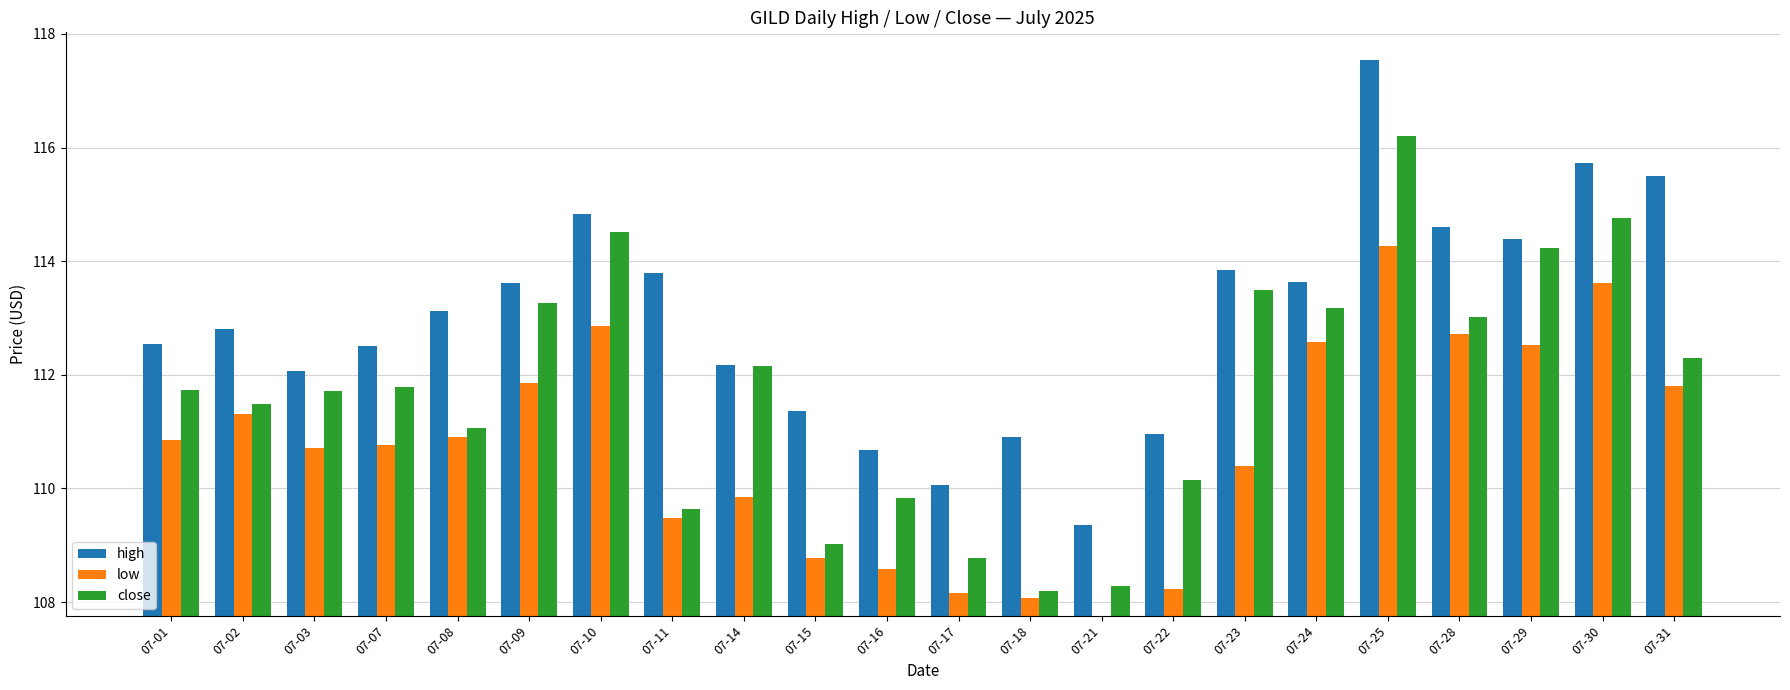

List the labels in order of high value, smallest first.

07-21, 07-17, 07-16, 07-18, 07-22, 07-15, 07-03, 07-14, 07-07, 07-01, 07-02, 07-08, 07-09, 07-24, 07-11, 07-23, 07-29, 07-28, 07-10, 07-31, 07-30, 07-25